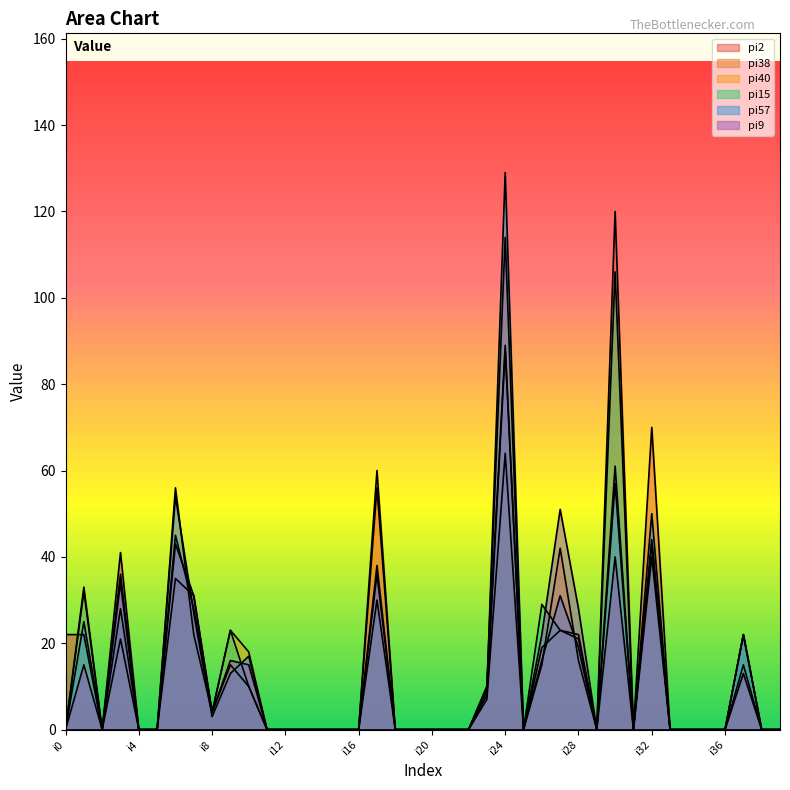

What is the sum of all pi2 values?

636